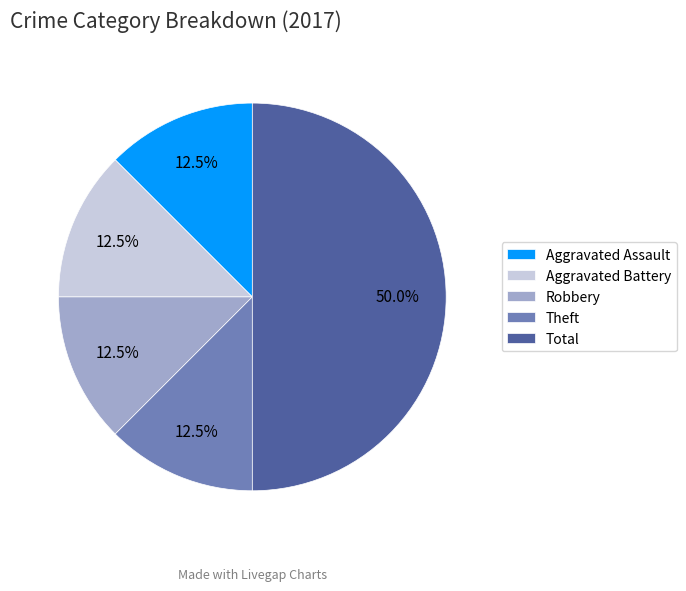

Is Theft the majority of the pie?

No